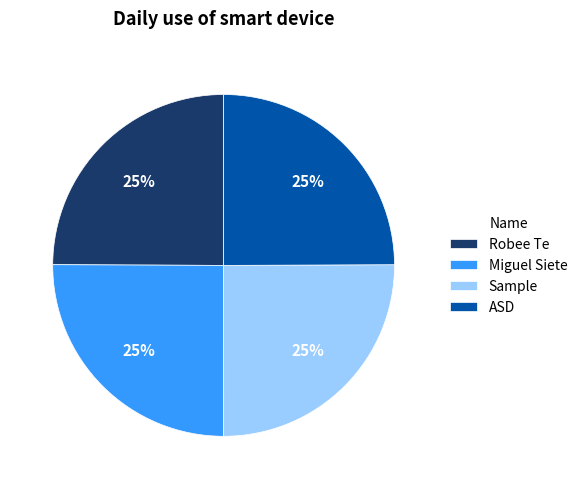

The ASD slice represents 11% of the pie. True or false?

False